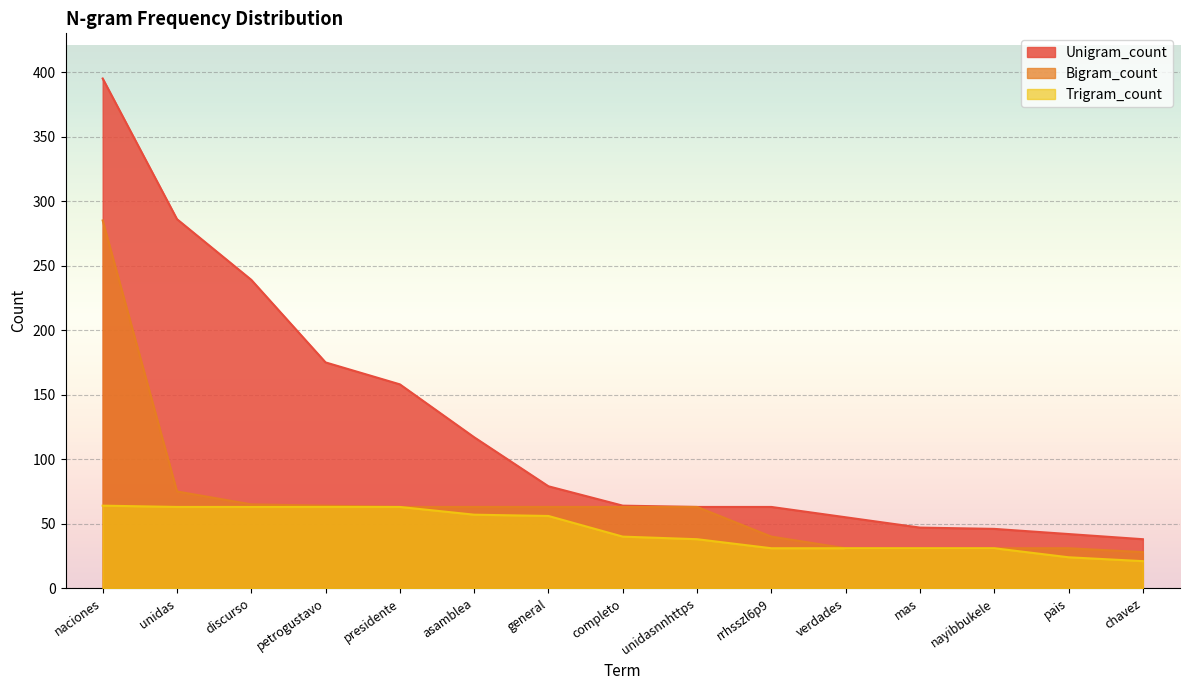

What position from the right is unidas?

14